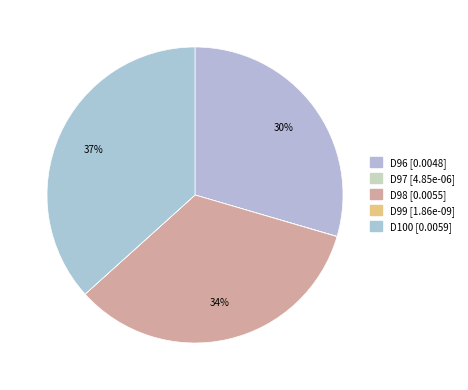

Count the number of slices in the pie.

5